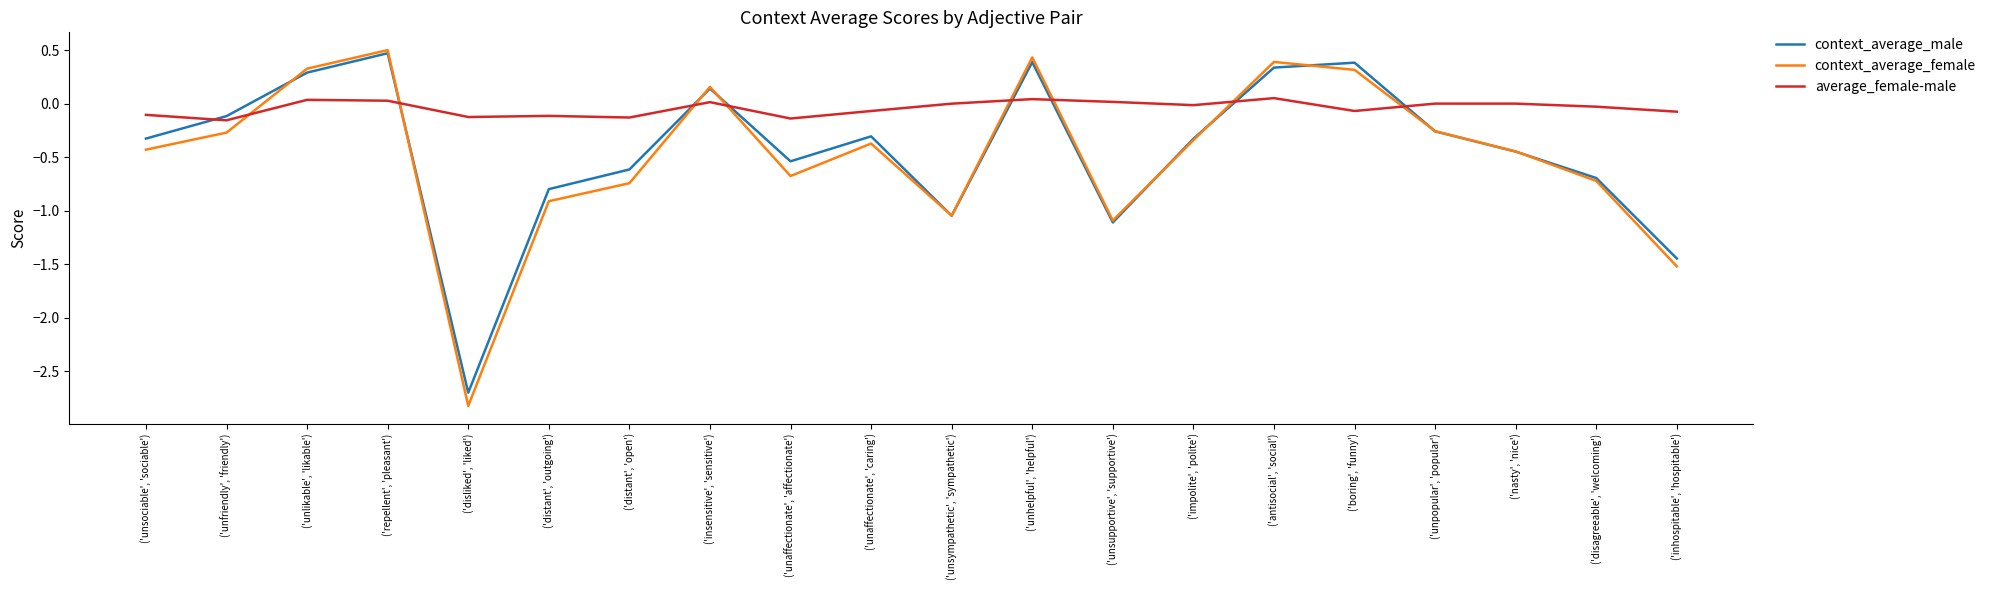

Which series ends up on top after the final intersection of context_average_female and context_average_male?

context_average_male